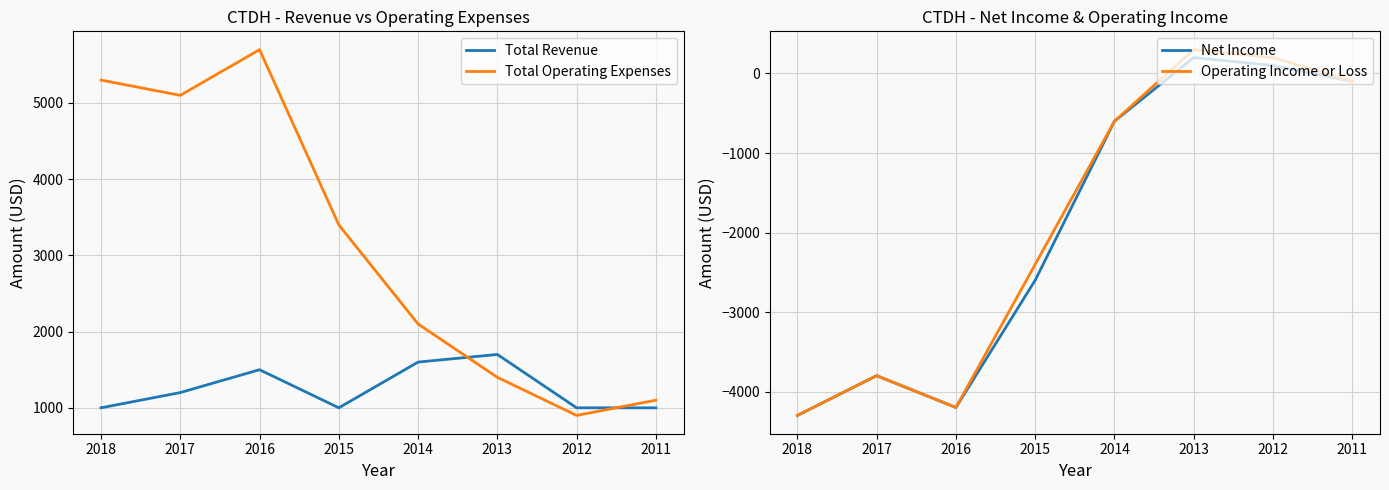

Reading right to left, list all the values displayed in this chart.

Total Revenue: 2011=1000	2012=1000	2013=1700	2014=1600	2015=1000	2016=1500	2017=1200	2018=1000
Total Operating Expenses: 2011=1100	2012=900	2013=1400	2014=2100	2015=3400	2016=5700	2017=5100	2018=5300
Net Income: 2011=-100	2012=100	2013=200	2014=-600	2015=-2600	2016=-4200	2017=-3800	2018=-4300
Operating Income or Loss: 2011=-100	2012=200	2013=300	2014=-600	2015=-2400	2016=-4200	2017=-3800	2018=-4300